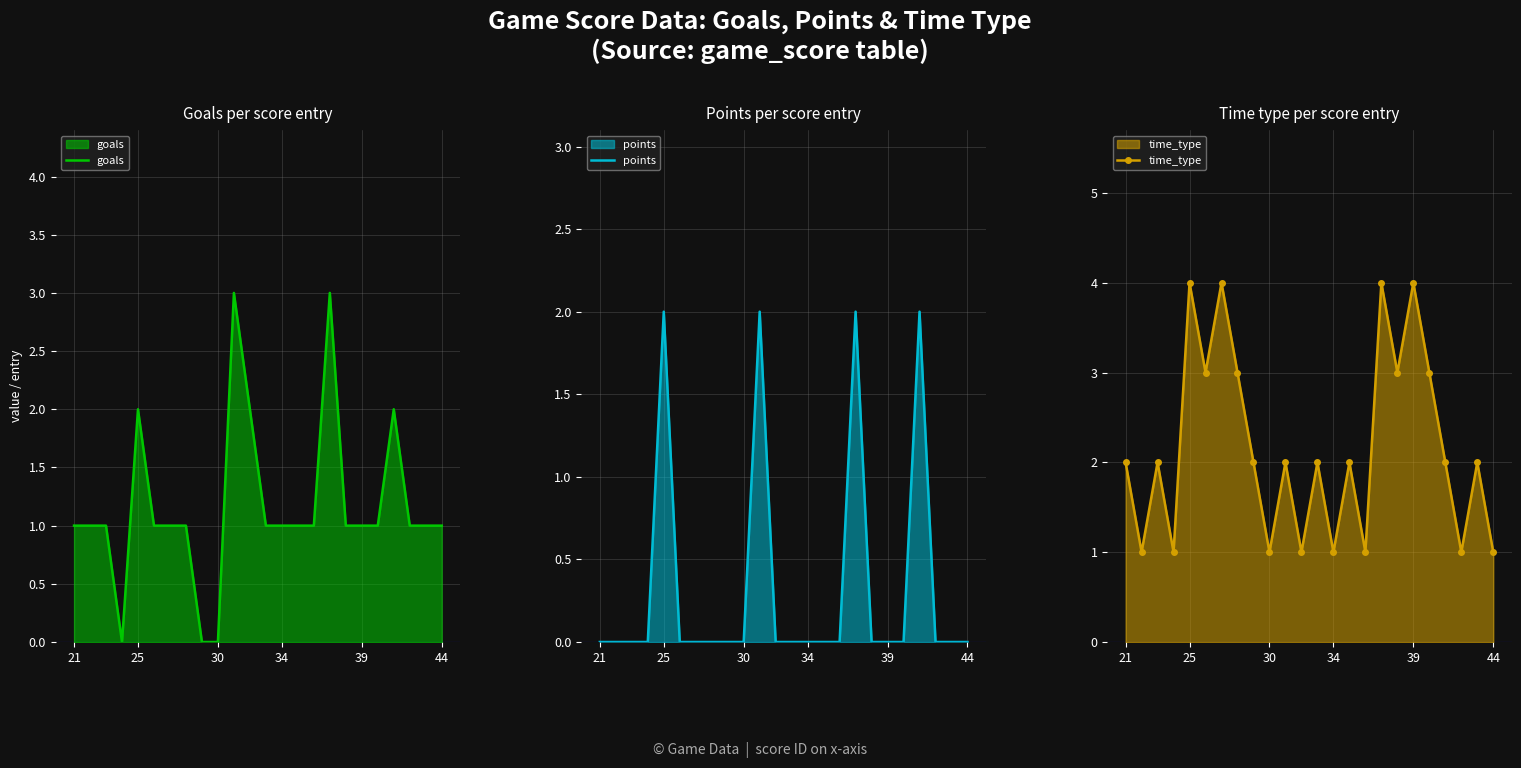

Which series has the largest range (max minus min)?

goals